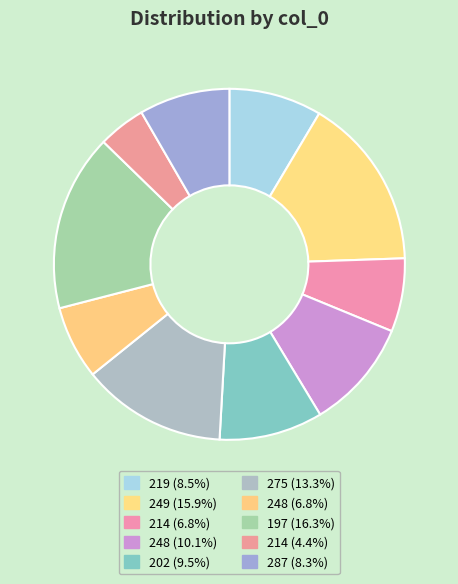

To the nearest percent, what is the difference between the largest and smallest slice percentages?

12%